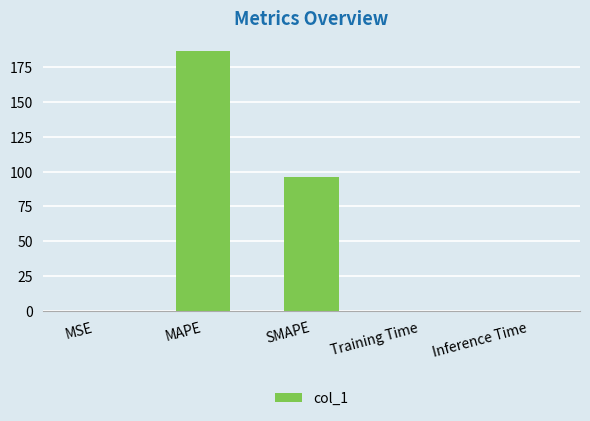

True or false: the data shows 186.4 at MAPE.

True